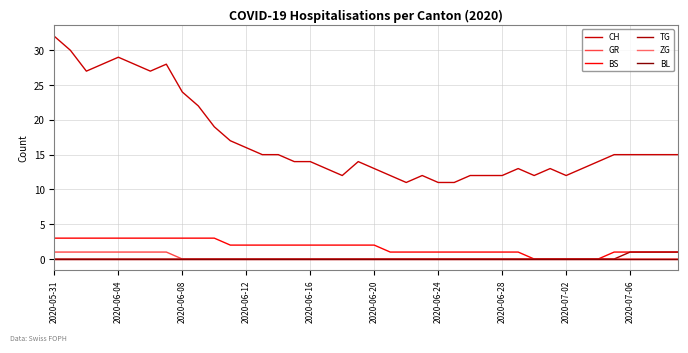

Is this an area chart (filled region under the line)?

No